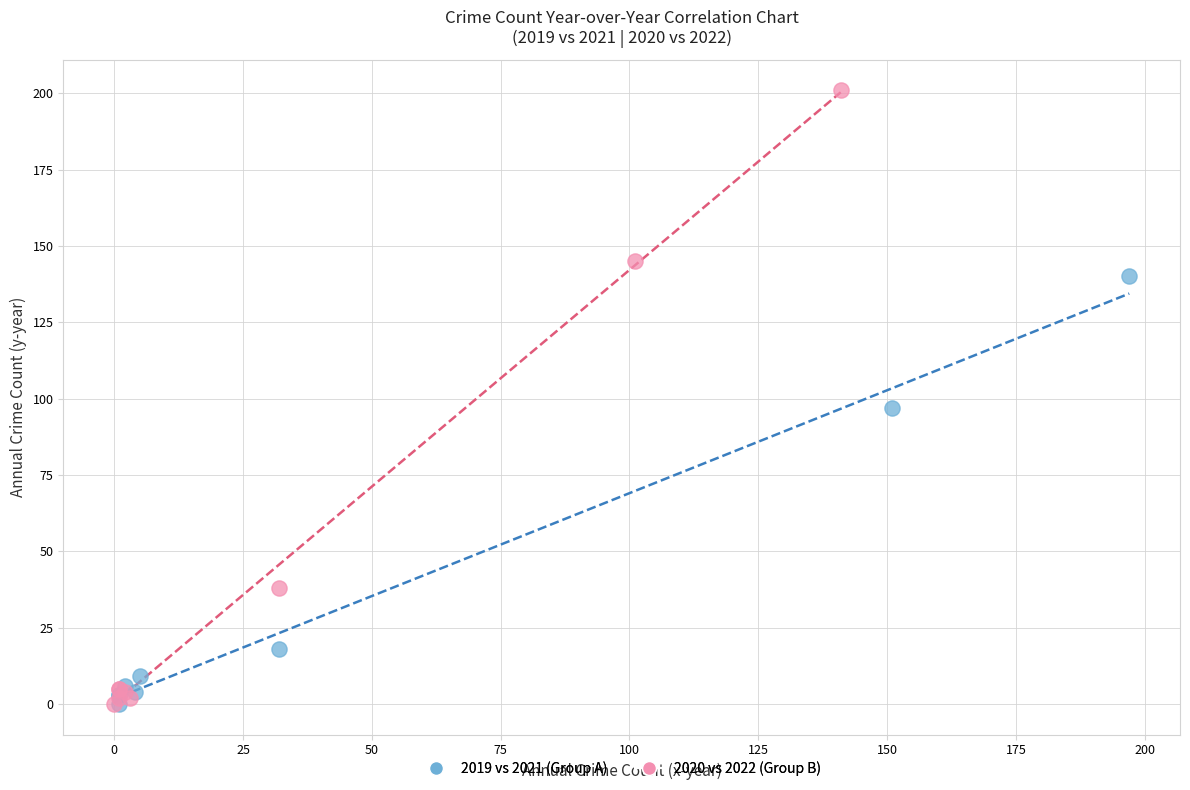

Which series has the widest spread of Y values?

2020 vs 2022 (Group B)